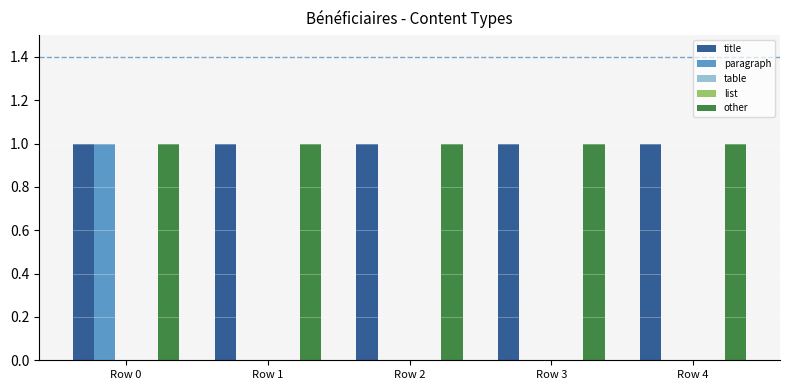

Which series has the widest spread of values?

paragraph